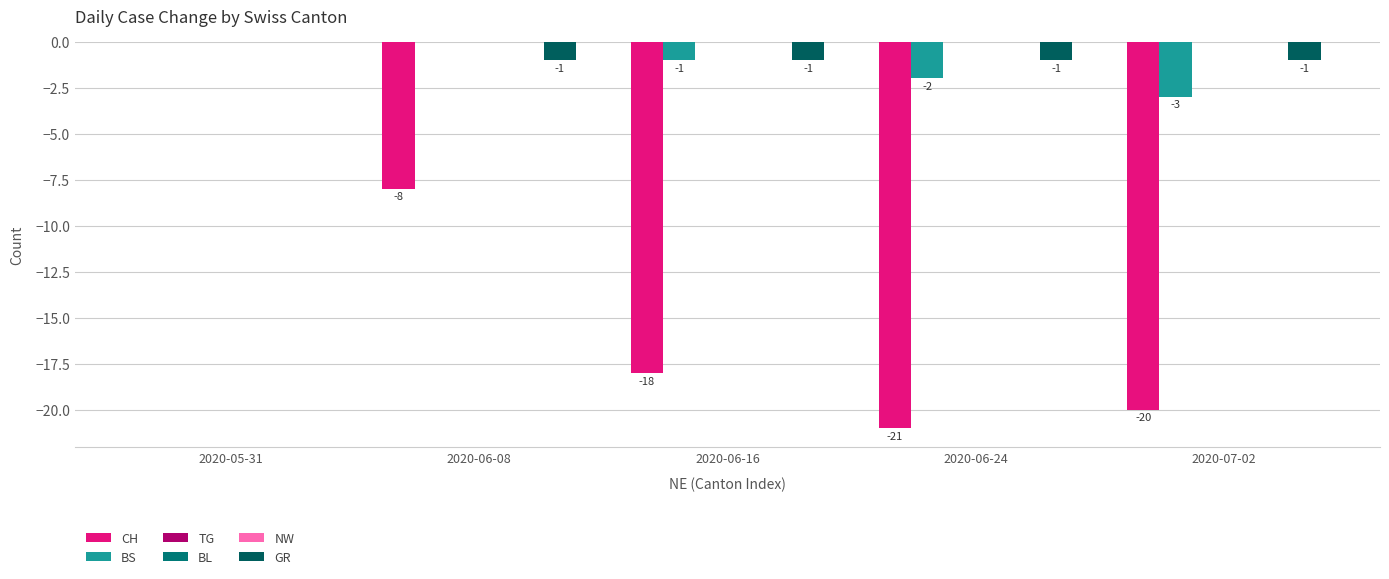

What is the difference between the highest and lowest values at 2020-07-02?

20